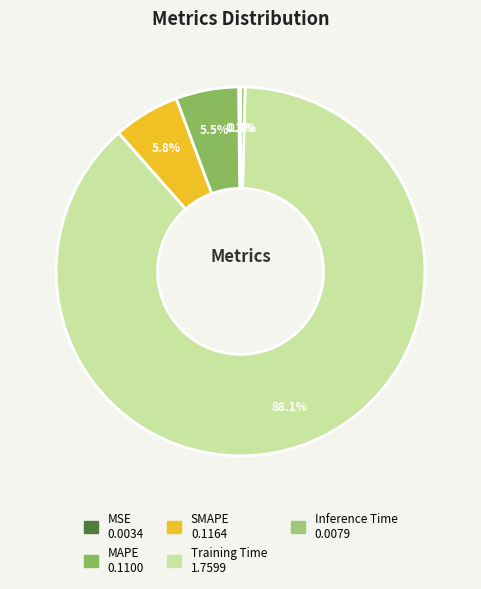

Rank the categories by value from highest to lowest.

Training Time, SMAPE, MAPE, Inference Time, MSE